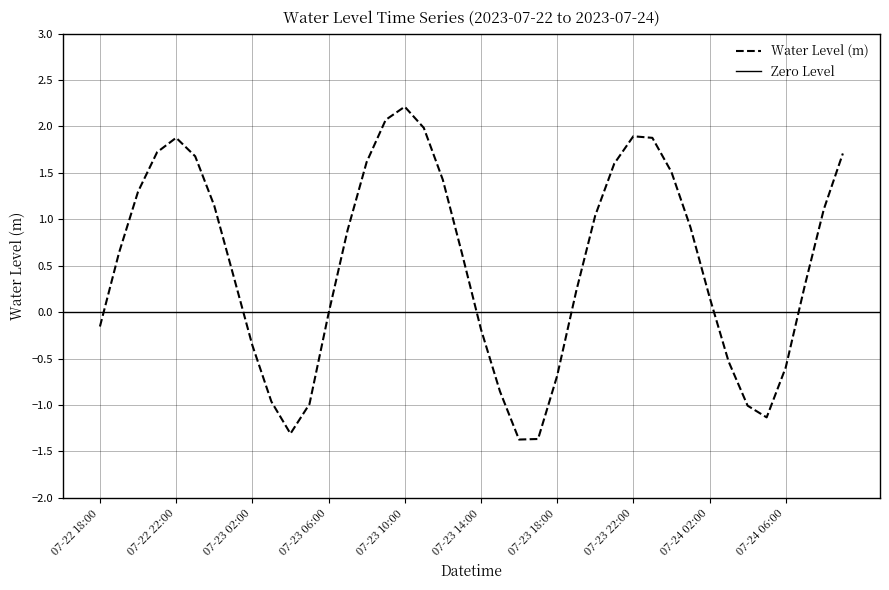

What is the difference between the second highest and second lowest values?

3.4